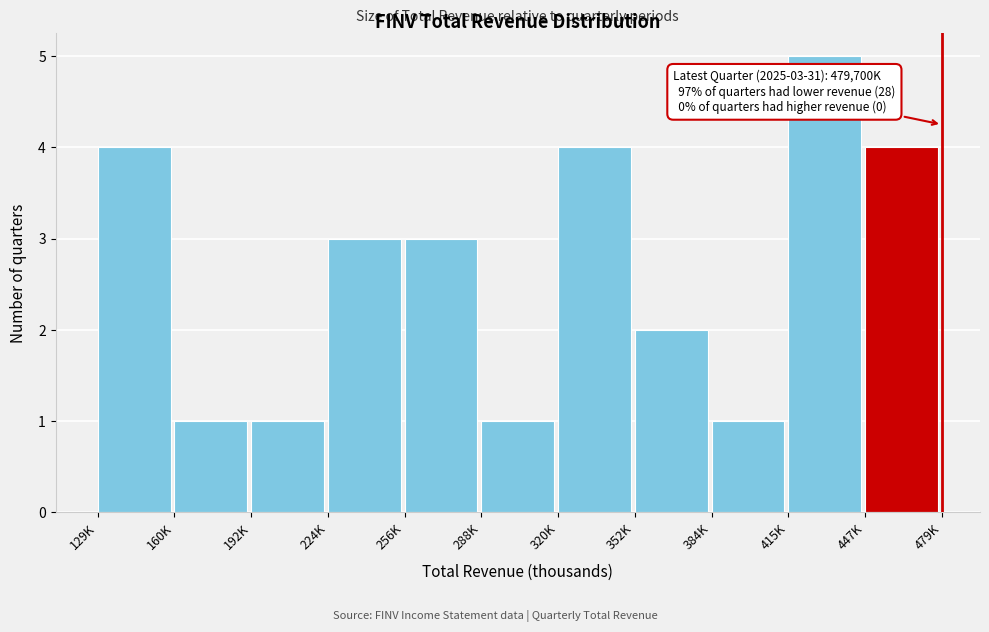

Reading left to right, extract all data points from this chart.

4	1	1	3	3	1	4	2	1	5	4